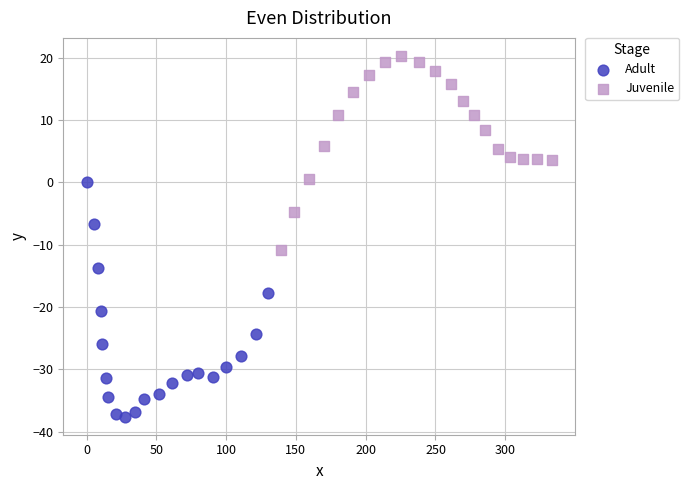

Which series reaches the minimum Y coordinate?

Adult